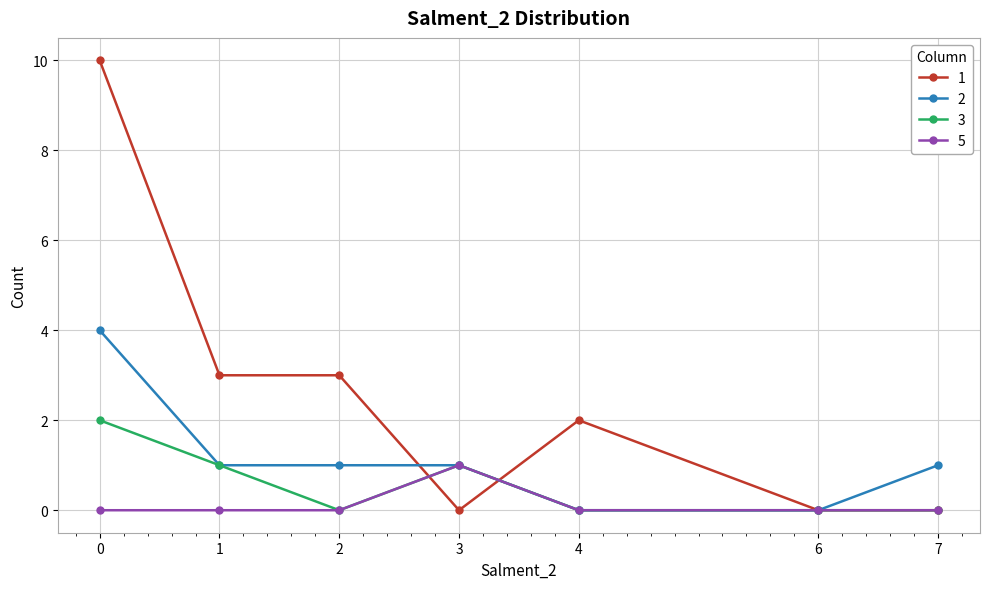

List the series in order of their overall mean, lowest first.

5, 3, 2, 1